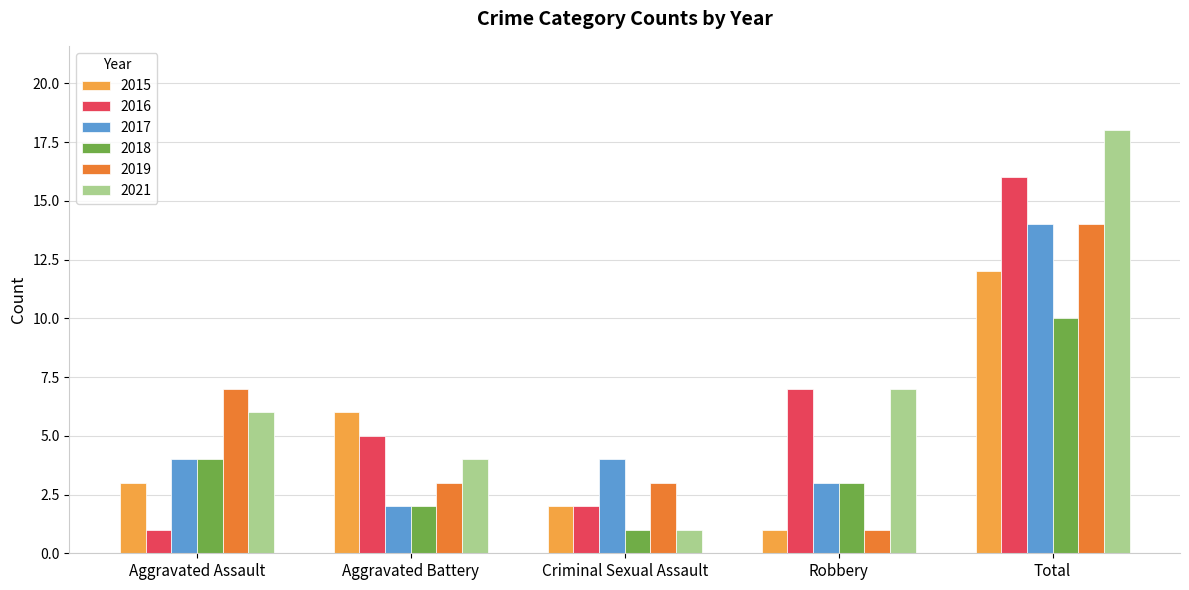

What is the total value across all series at Total?

84